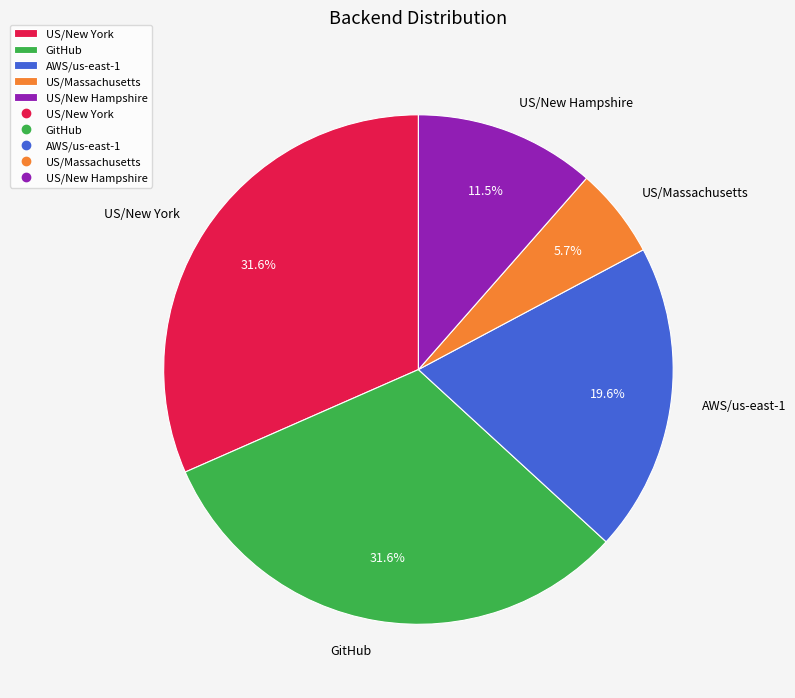

What is the ratio of the value at AWS/us-east-1 to the value at GitHub?

0.6